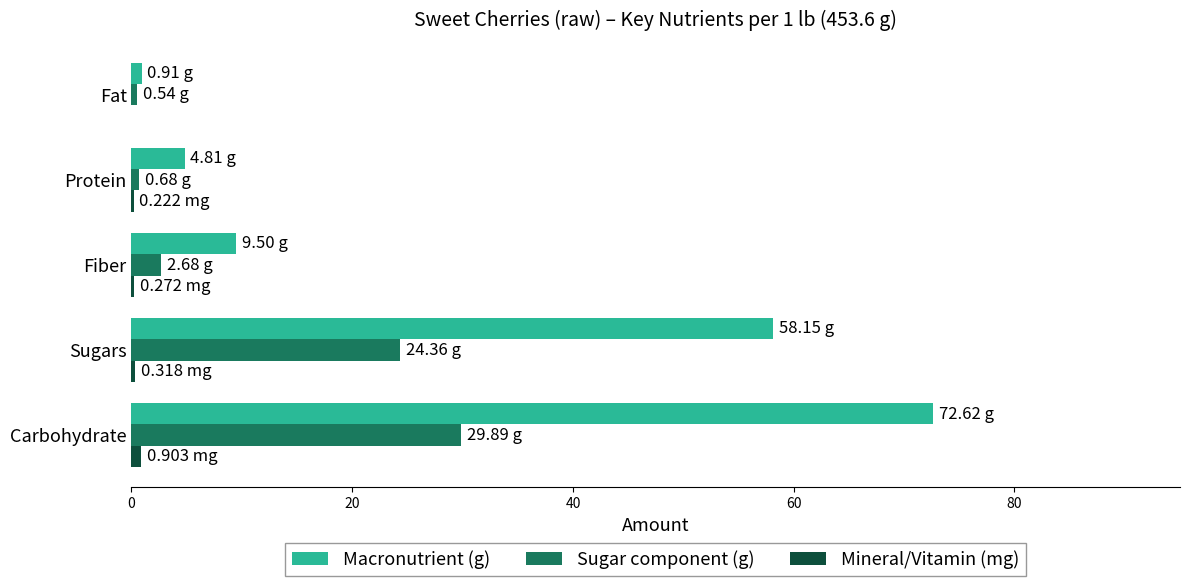

Which series has the largest total across all categories?

Macronutrient (g)